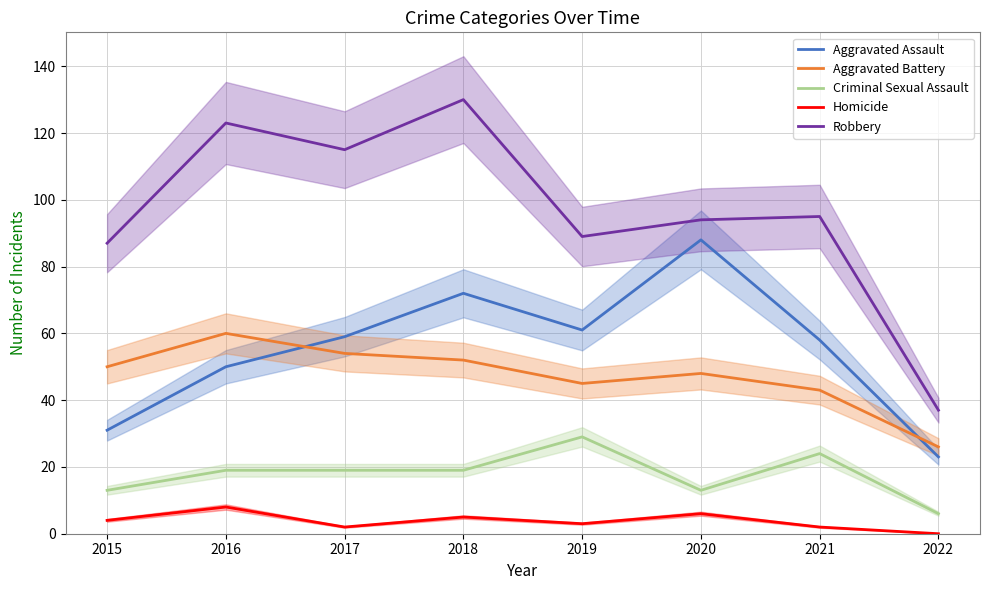

What is the average value of the Criminal Sexual Assault series?

18